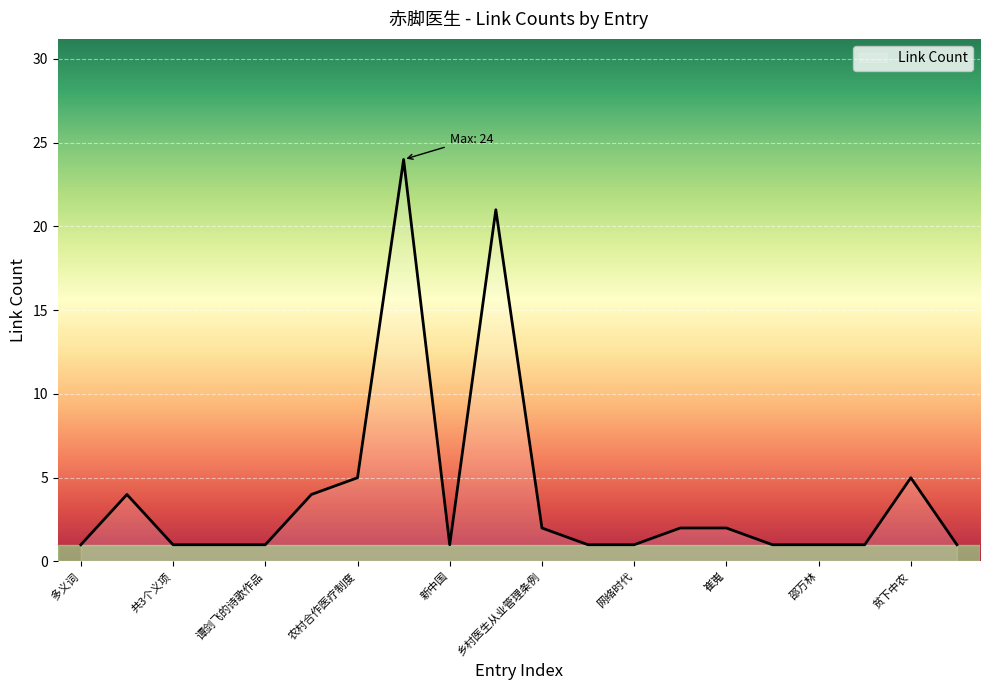

What is the difference between the maximum and minimum values?

23